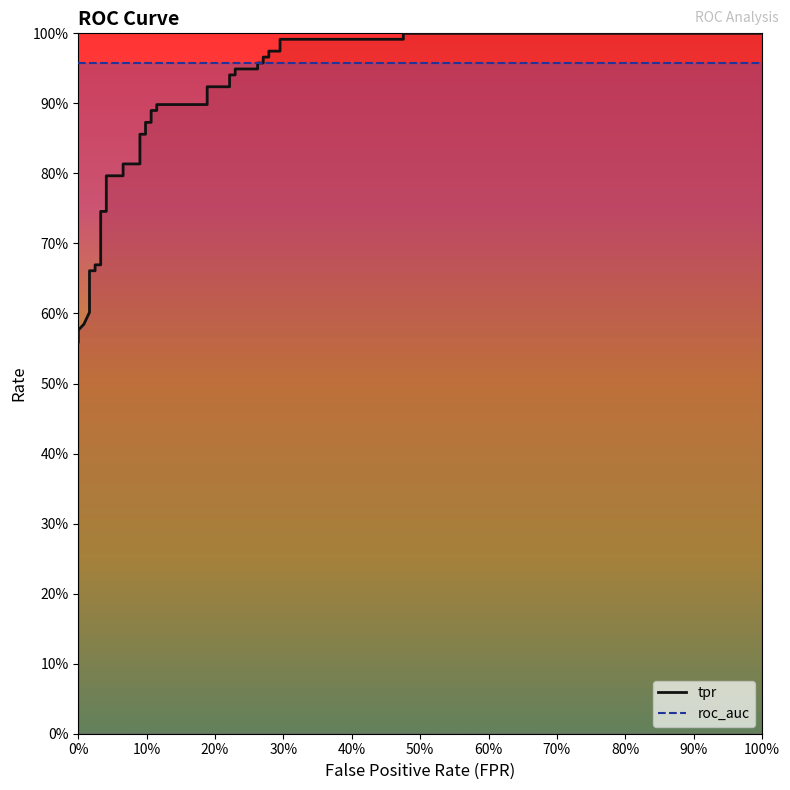

The value at 26 is 1.5. True or false?

False